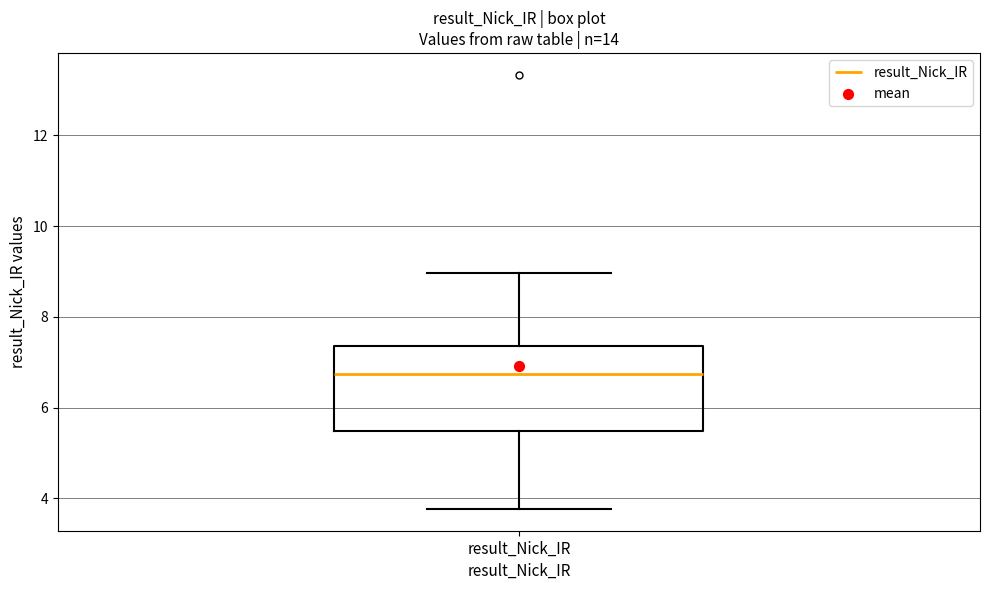

Read this box plot against the y-axis: the position of the median line, the range covered by the box, and the ends of both whiskers. The values are not printed on the chart, so give them approximately, as read against the axis.

median 6.8, box 5.4 to 7.4, whiskers 3.8 to 9.0